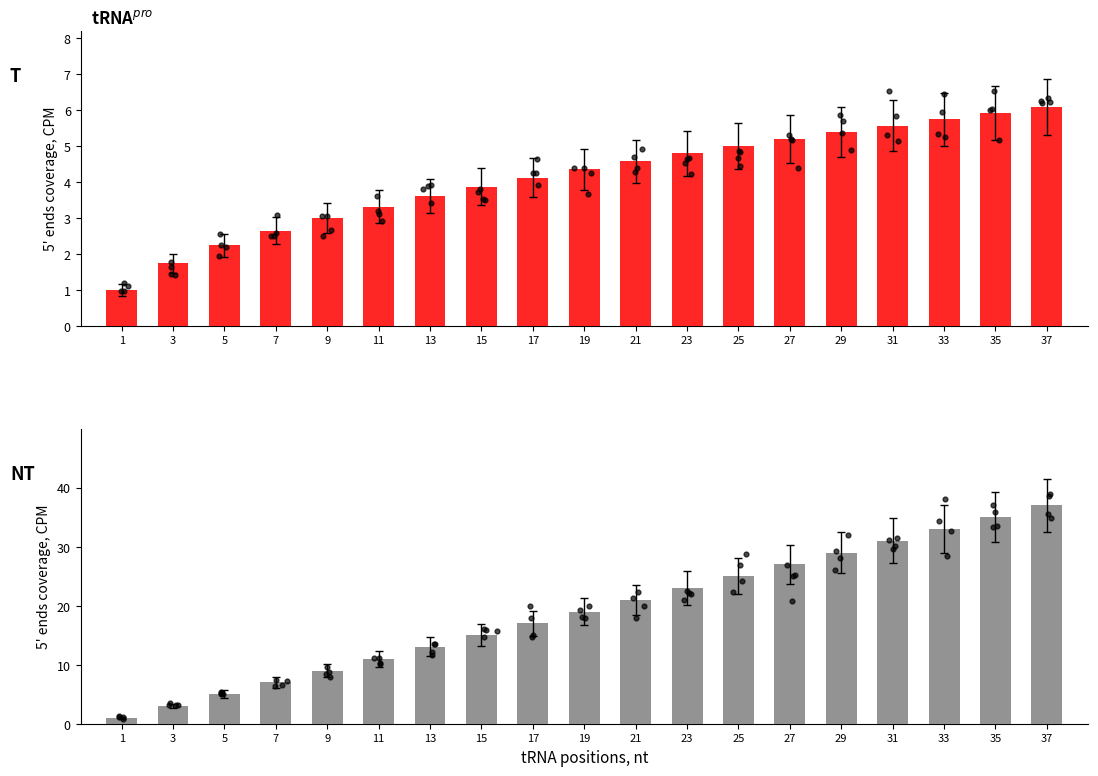

At which category is the sum across all series the highest?

37